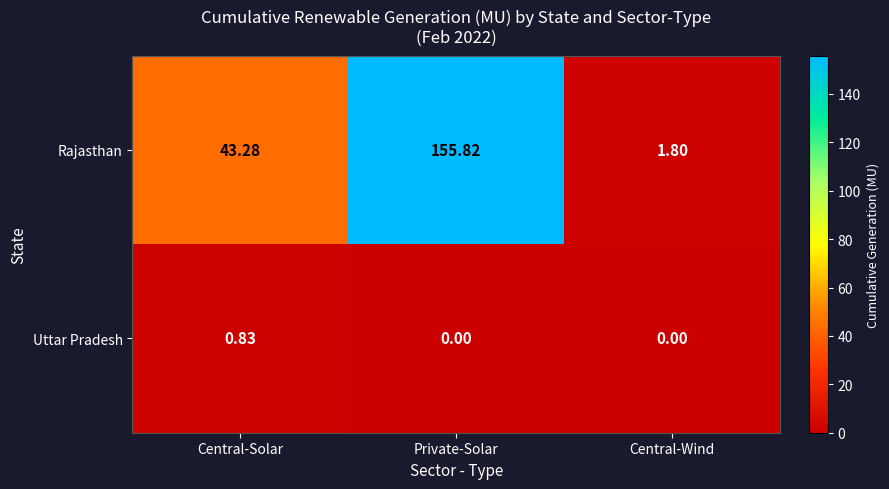

At which label does Rajasthan first exceed 43?

Central-Solar